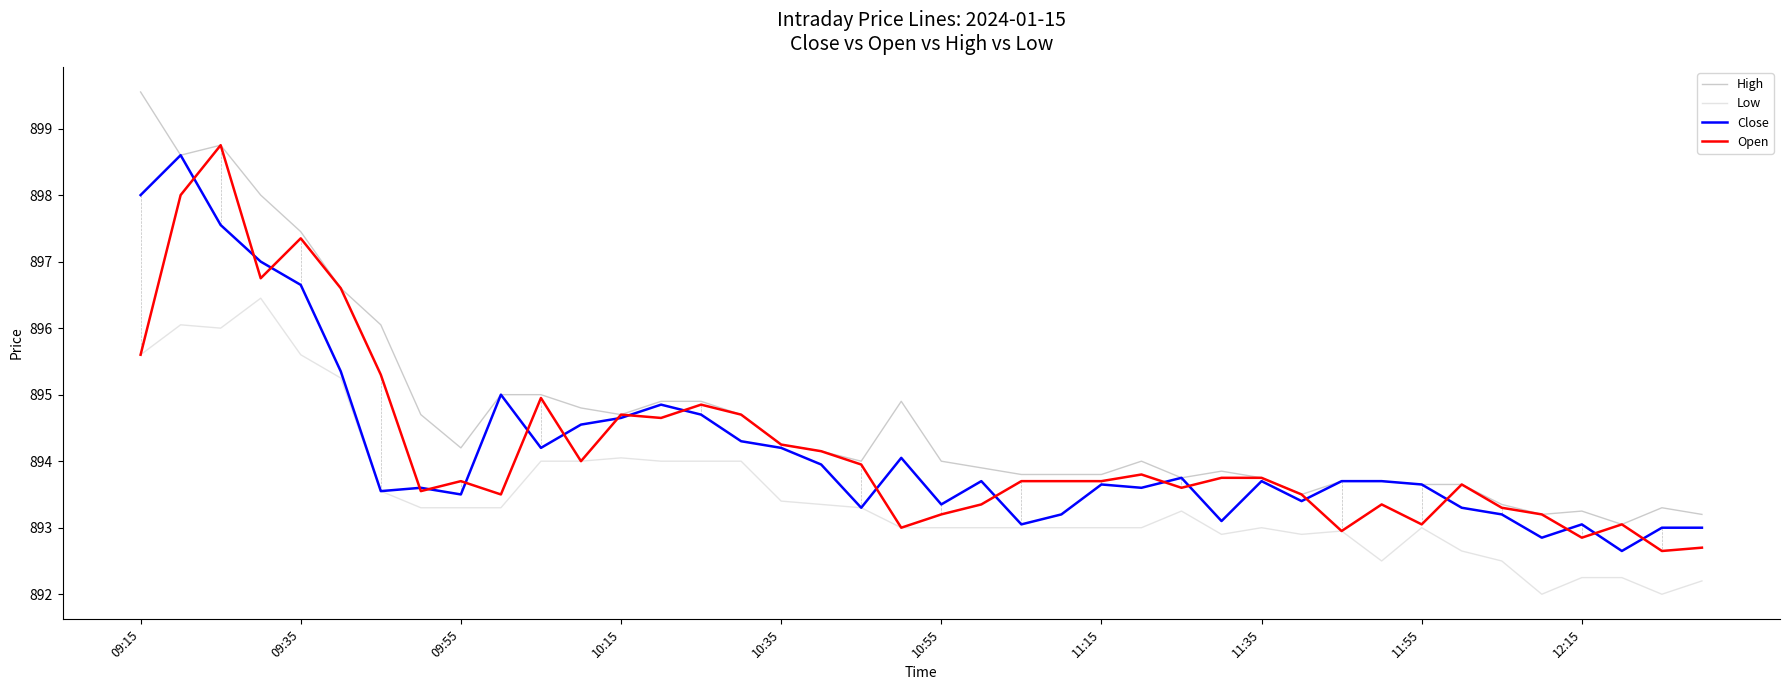

Which series has the widest spread of values?

High